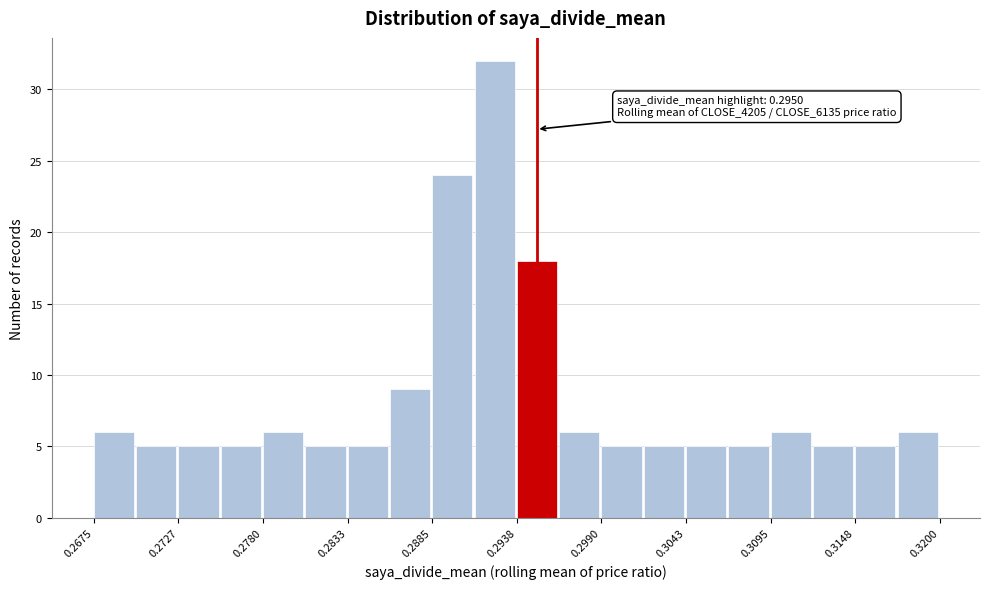

Read against the x-axis, roughly where is the centre of the tallest bar?

0.292